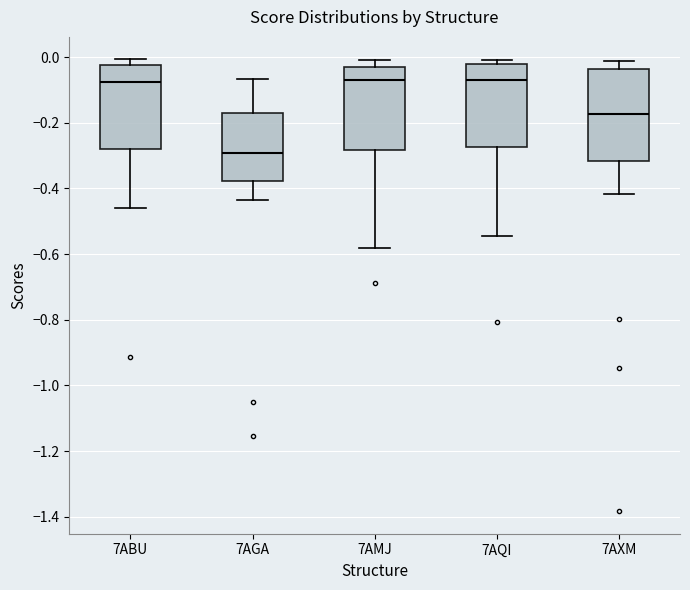

Reading left to right, read every box against the y-axis: the position of its median line, the range the box covers, and the ends of its whiskers. The values are not printed on the chart, so give them approximately, as read against the axis.

7ABU: median -0.08, box -0.28 to -0.02, whiskers -0.46 to 0.00
7AGA: median -0.30, box -0.38 to -0.18, whiskers -0.44 to -0.06
7AMJ: median -0.06, box -0.28 to -0.04, whiskers -0.58 to 0.00
7AQI: median -0.08, box -0.28 to -0.02, whiskers -0.54 to 0.00
7AXM: median -0.18, box -0.32 to -0.04, whiskers -0.42 to -0.02